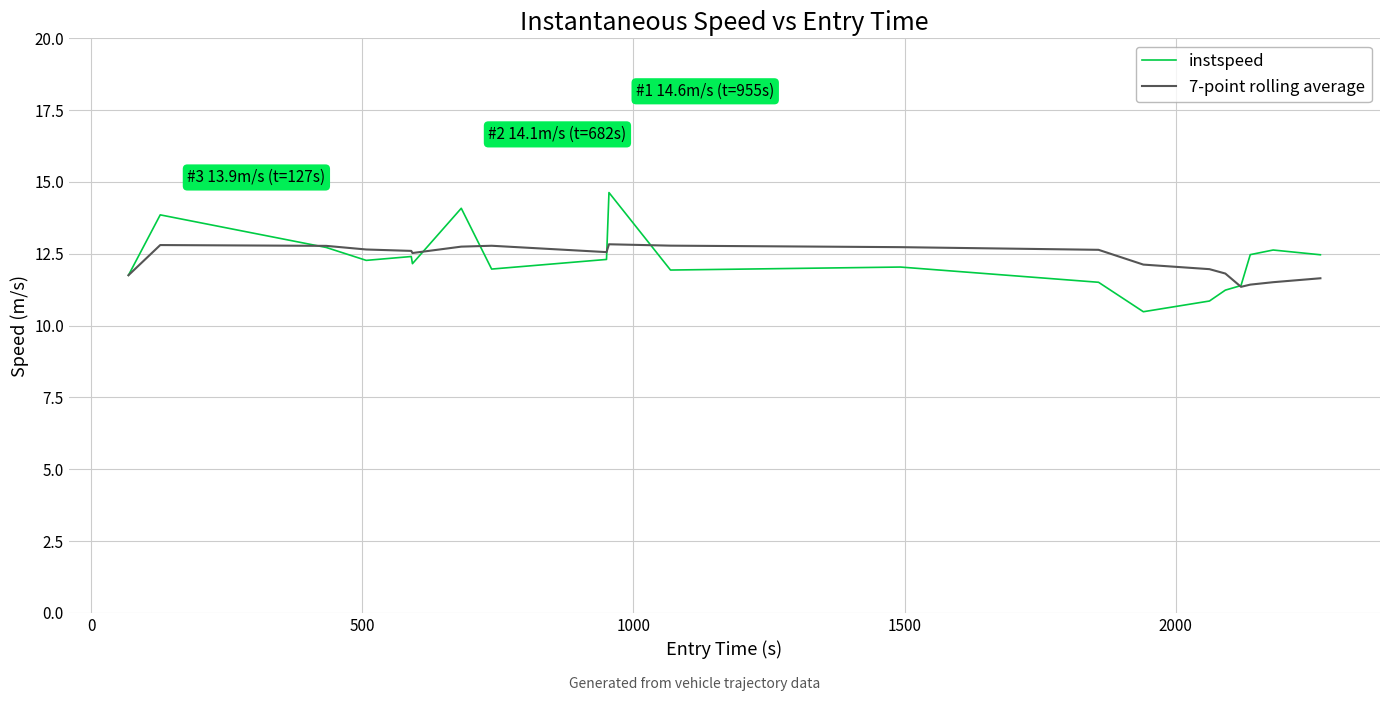

List the series in order of their peak value, lowest first.

7-point rolling average, instspeed